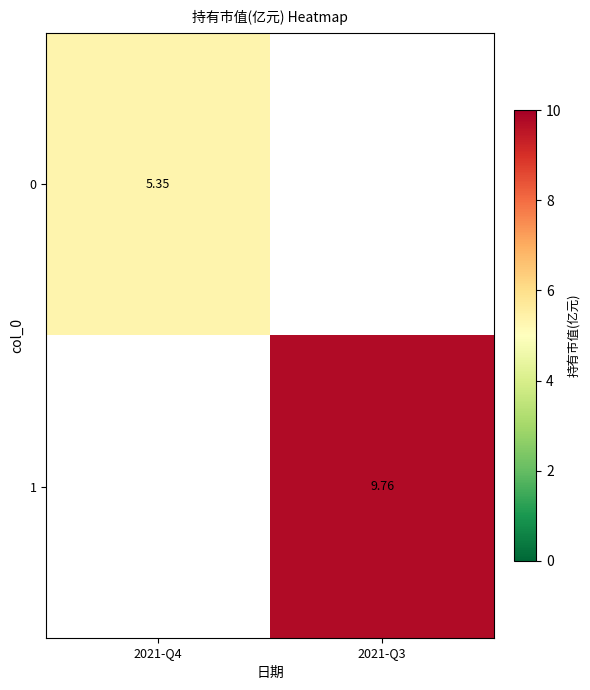

Is the value of 1 at 2021-Q3 greater than the value of 0 at 2021-Q4?

Yes